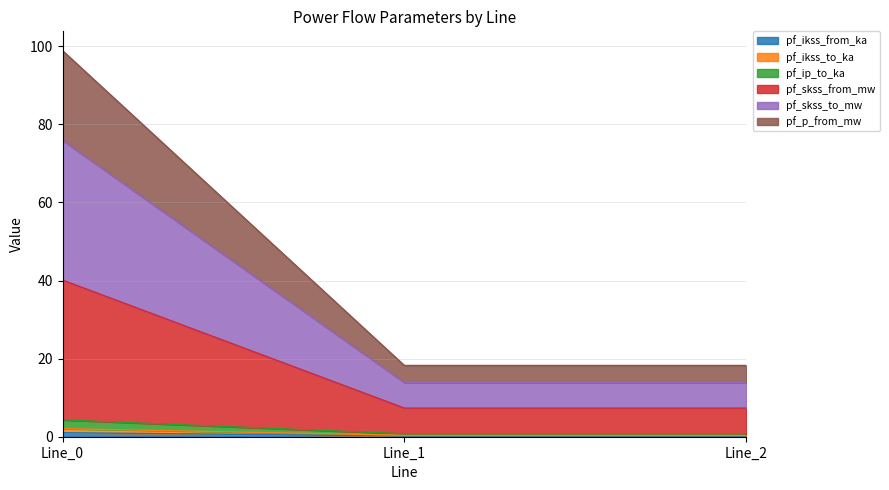

Reading left to right, what are all the values shown in this chart?

pf_ikss_from_ka: 1.0	0.2	0.2
pf_ikss_to_ka: 2.1	0.4	0.4
pf_ip_to_ka: 4.3	0.8	0.8
pf_skss_from_mw: 40.1	7.3	7.3
pf_skss_to_mw: 75.9	13.9	13.9
pf_p_from_mw: 98.9	18.3	18.3